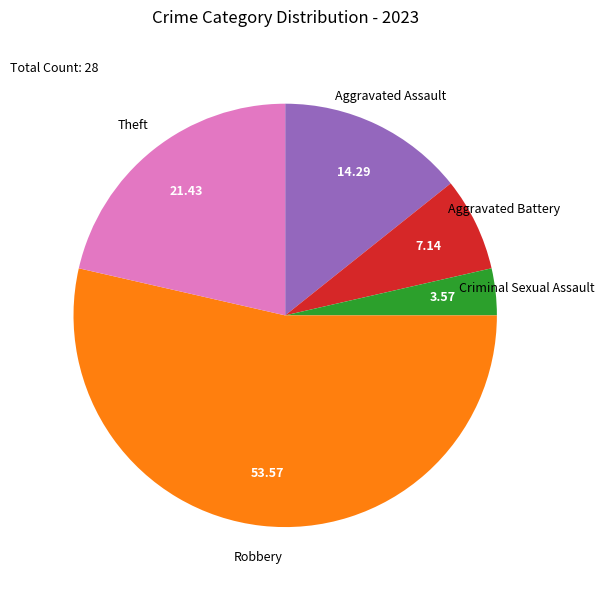

Does any single category account for the majority?

Yes